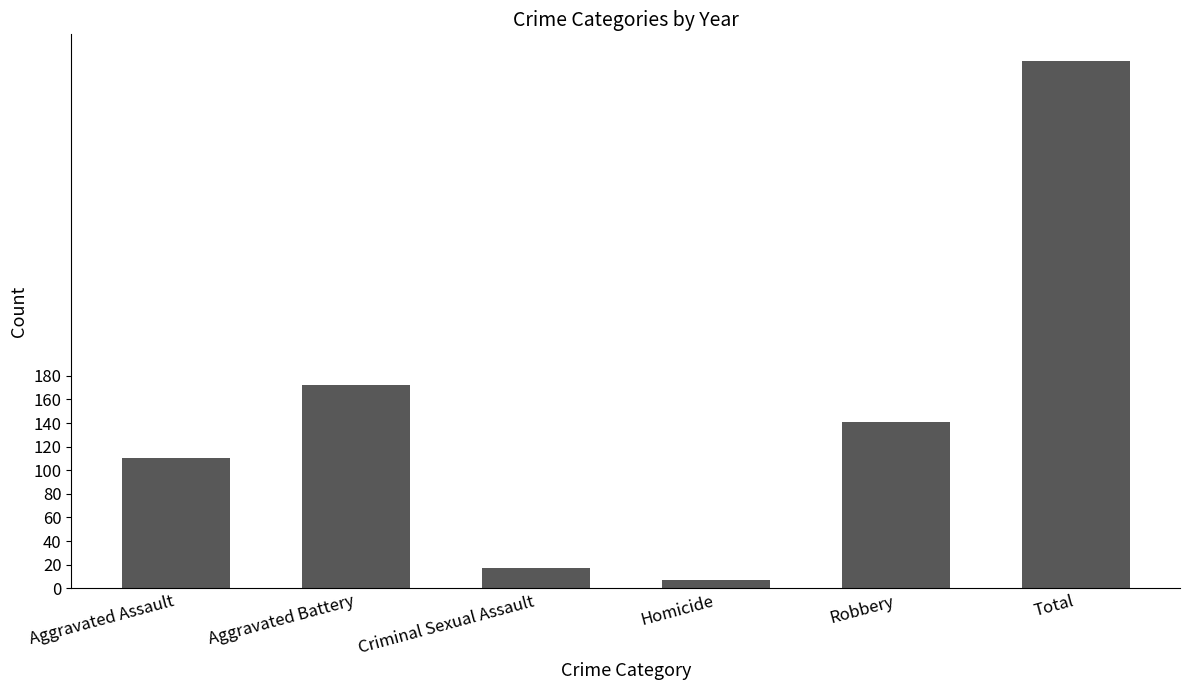

How many bars are there in total?

6